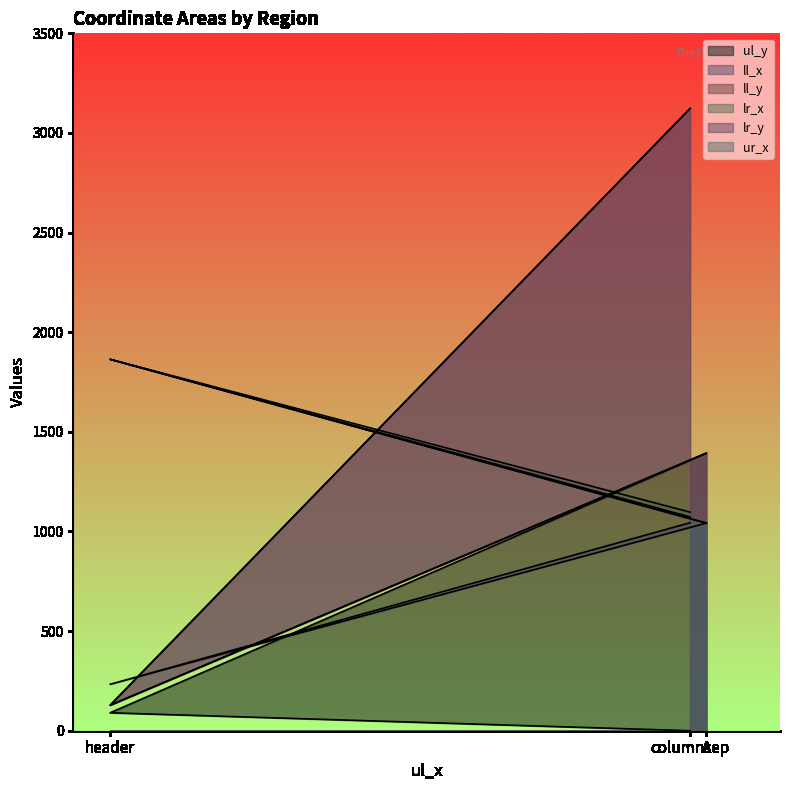

Reading right to left, transcribe all the data shown in this chart.

ul_y: A=1393	header=90	columnsep=0
ll_x: A=1042	header=233	columnsep=1044
ll_y: A=1393	header=128	columnsep=3123
lr_x: A=1042	header=1864	columnsep=1097
lr_y: A=1393	header=128	columnsep=3123
ur_x: A=1042	header=1864	columnsep=1073